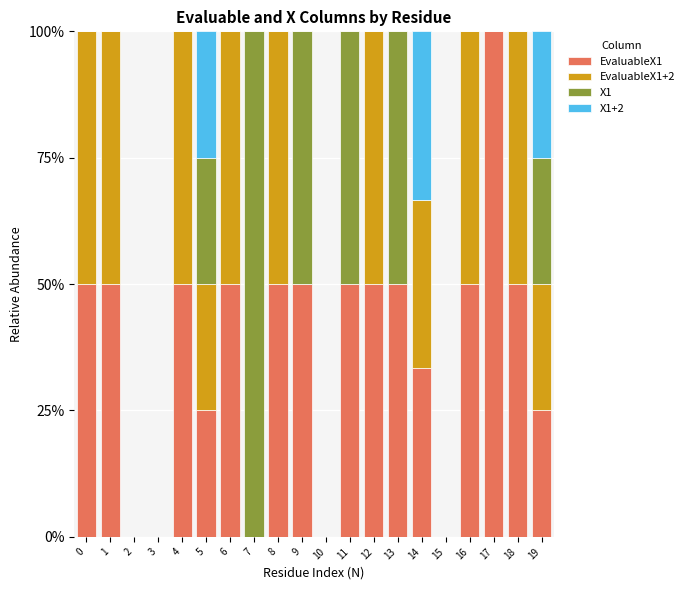

What is the total value across all series at 13?

100.0